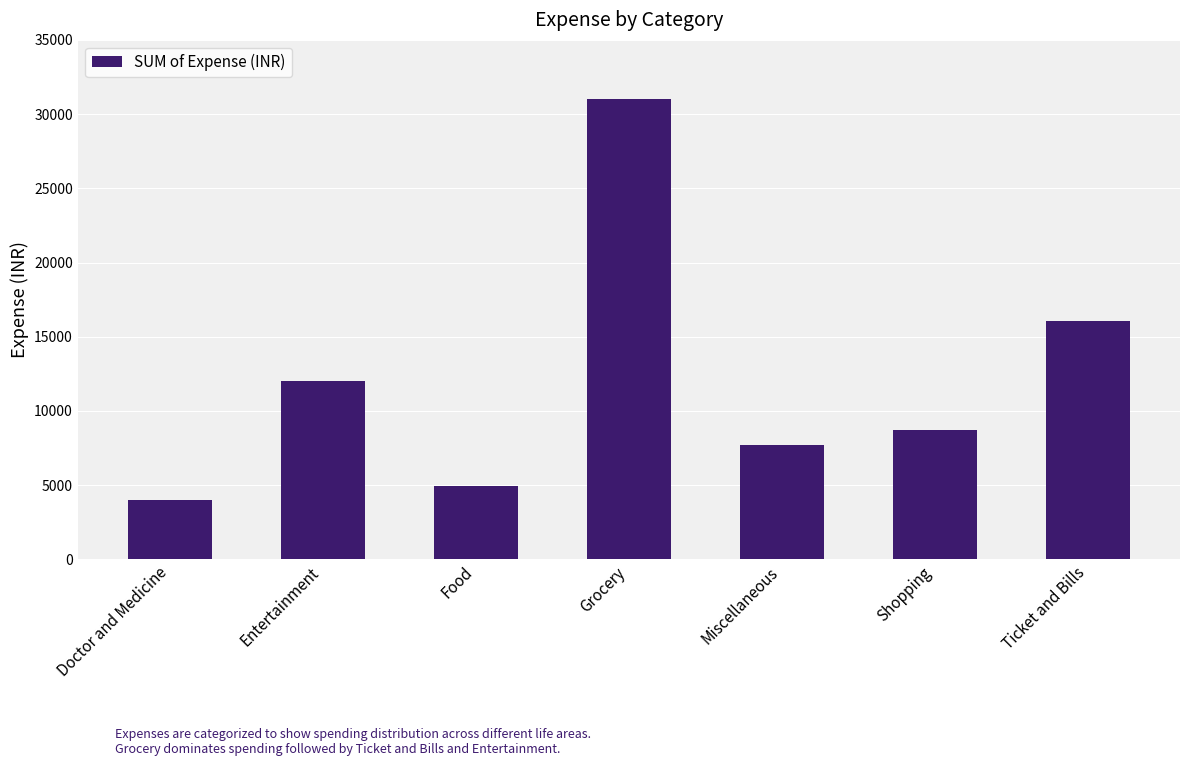

What value does the data have at Food, to the nearest 100?

4900